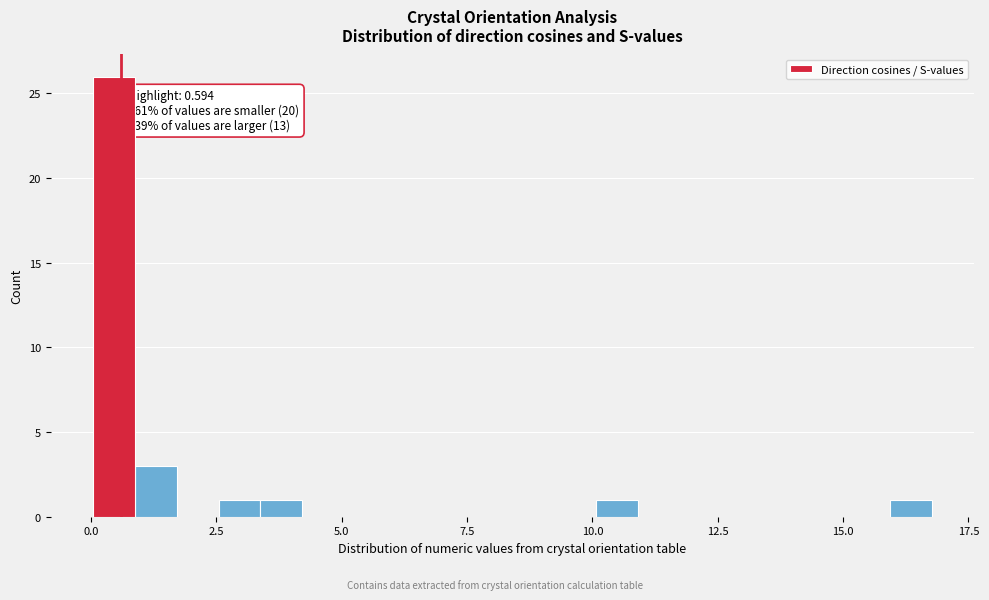

Read against the x-axis, roughly where is the centre of the tallest bar?

0.5